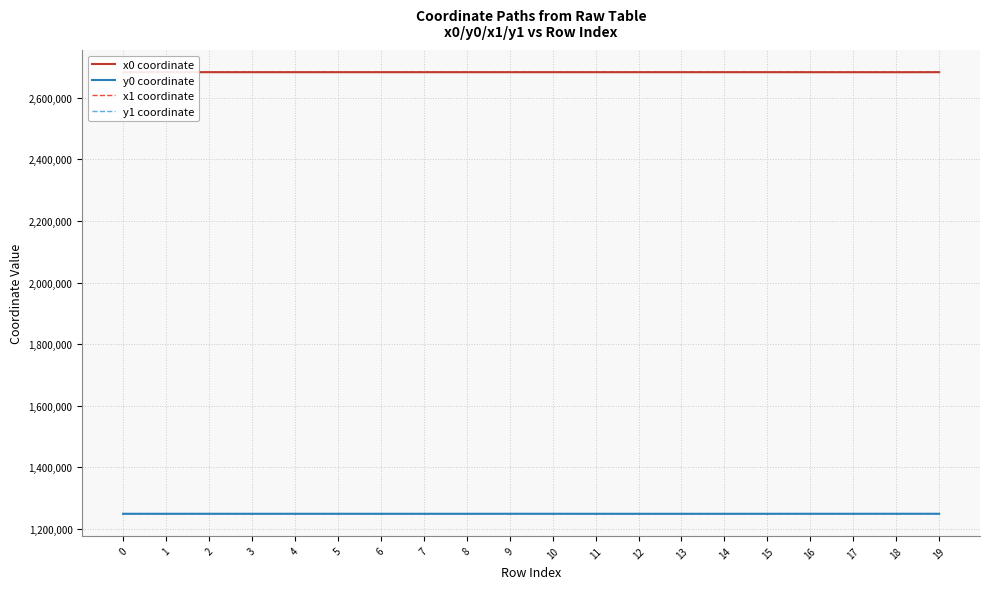

Which category has the lowest value in the y1 coordinate series?

14